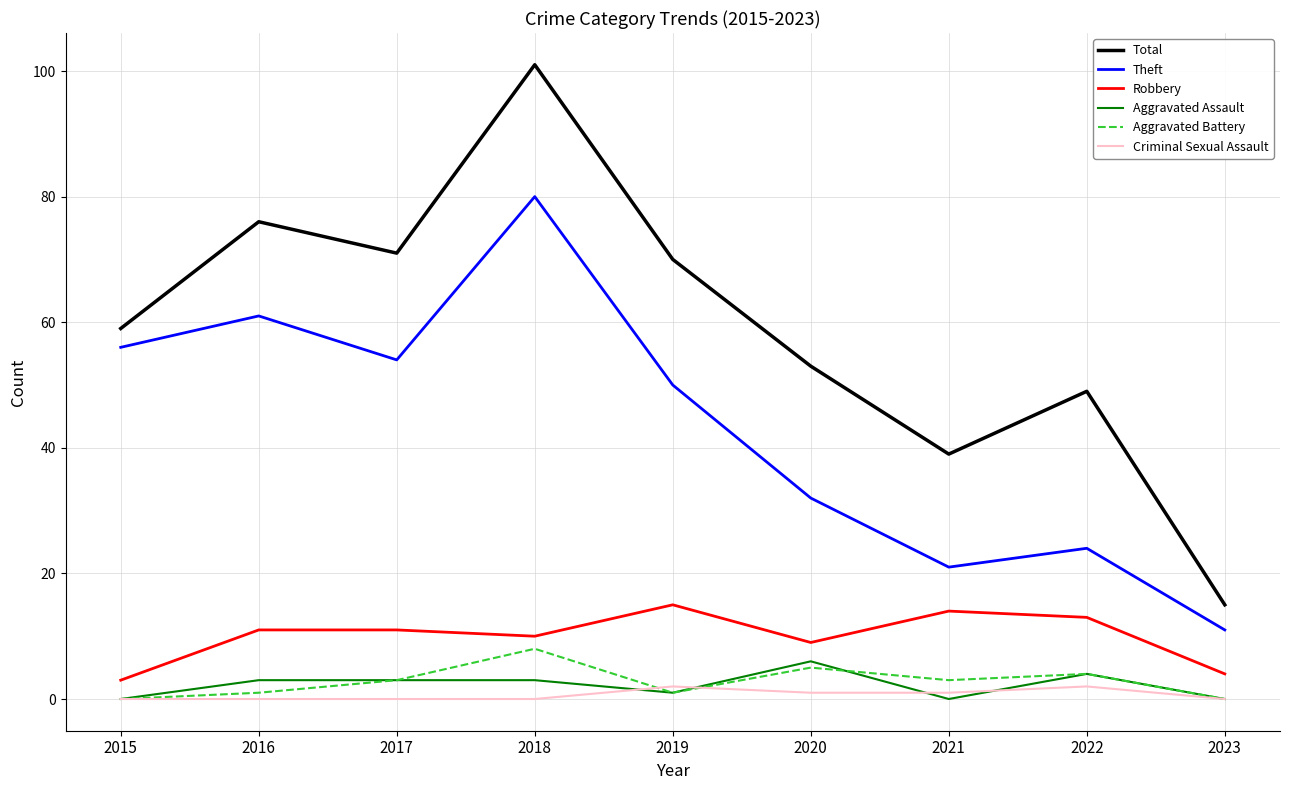

Which series changed the most between 2017 and 2018?

Total